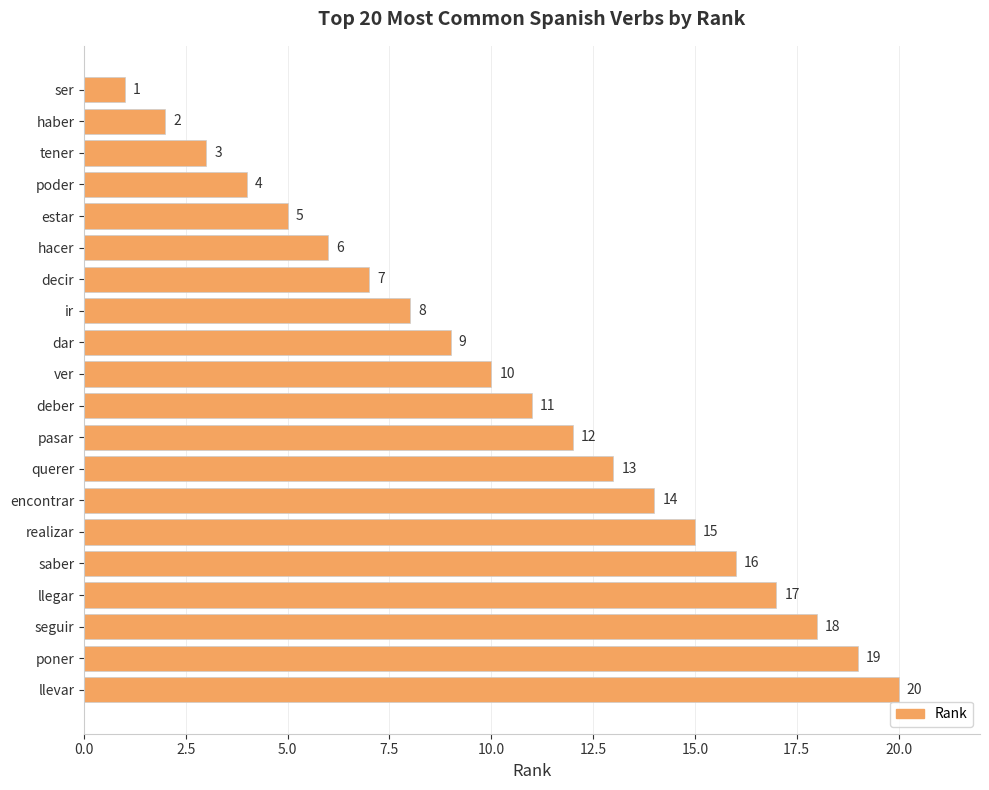

List the labels in order of value, smallest first.

ser, haber, tener, poder, estar, hacer, decir, ir, dar, ver, deber, pasar, querer, encontrar, realizar, saber, llegar, seguir, poner, llevar